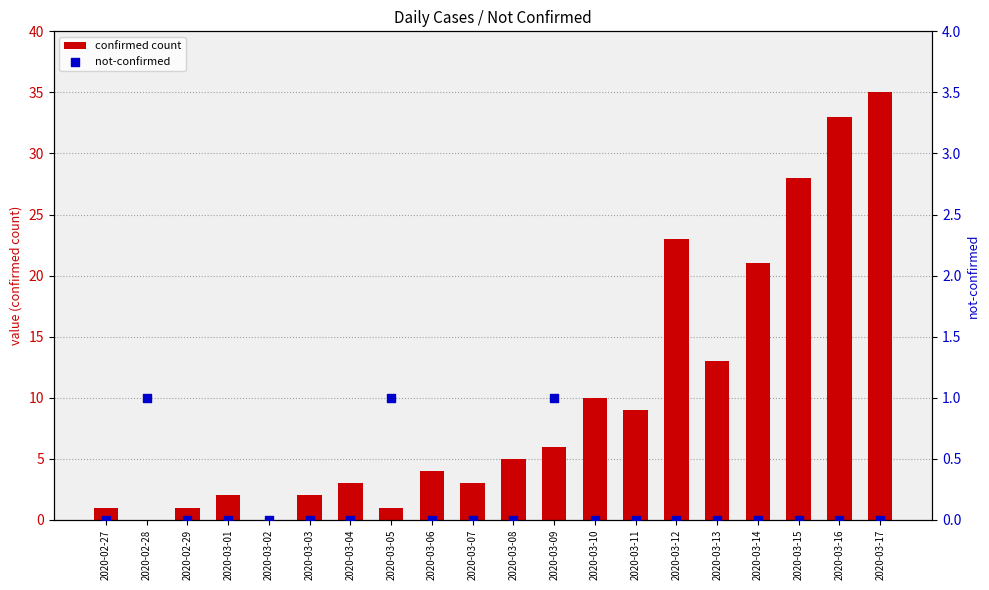

Which series reaches the maximum Y coordinate?

confirmed count